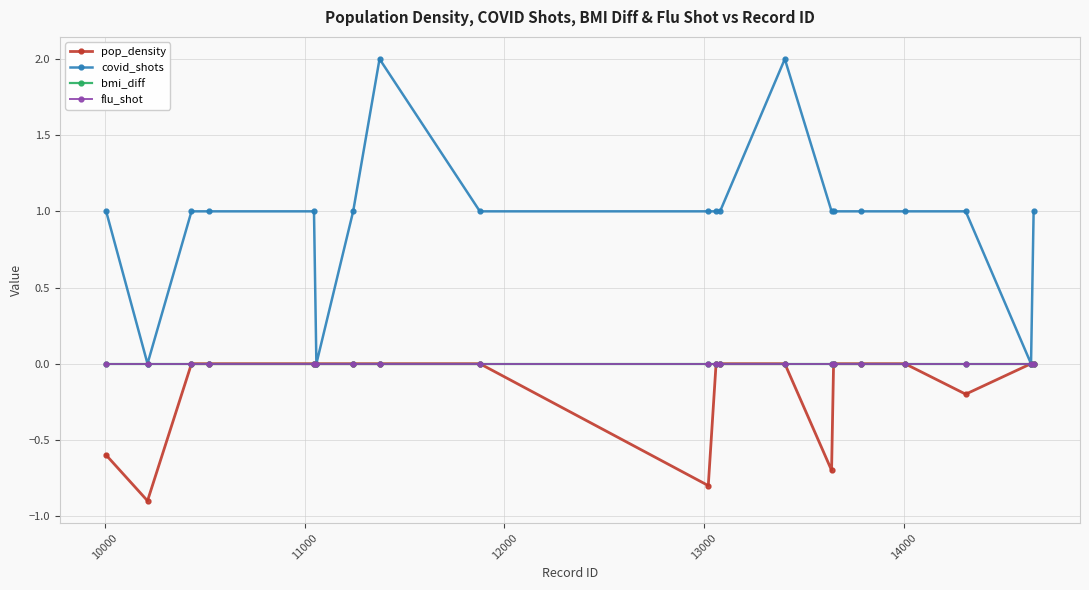

Is this an area chart (filled region under the line)?

No